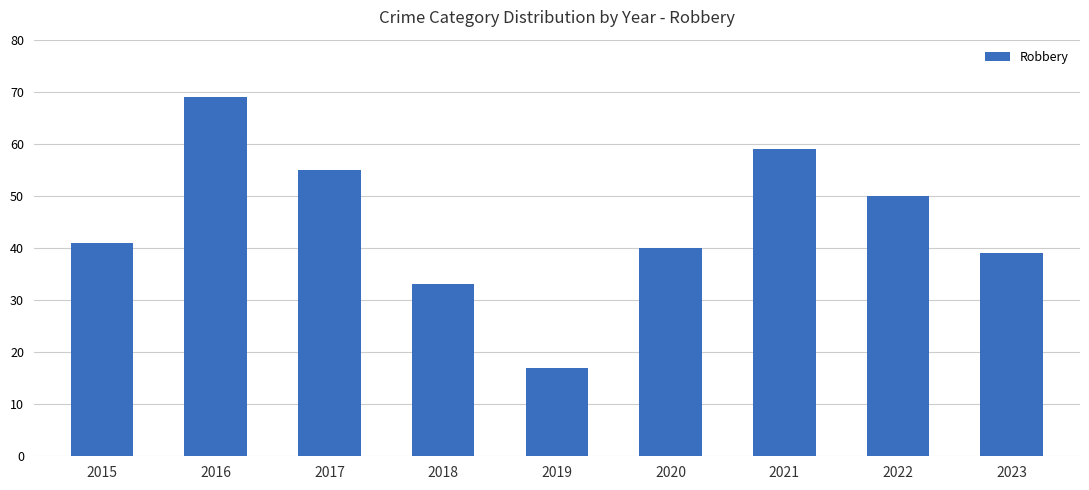

How many categories are shown in the chart?

9